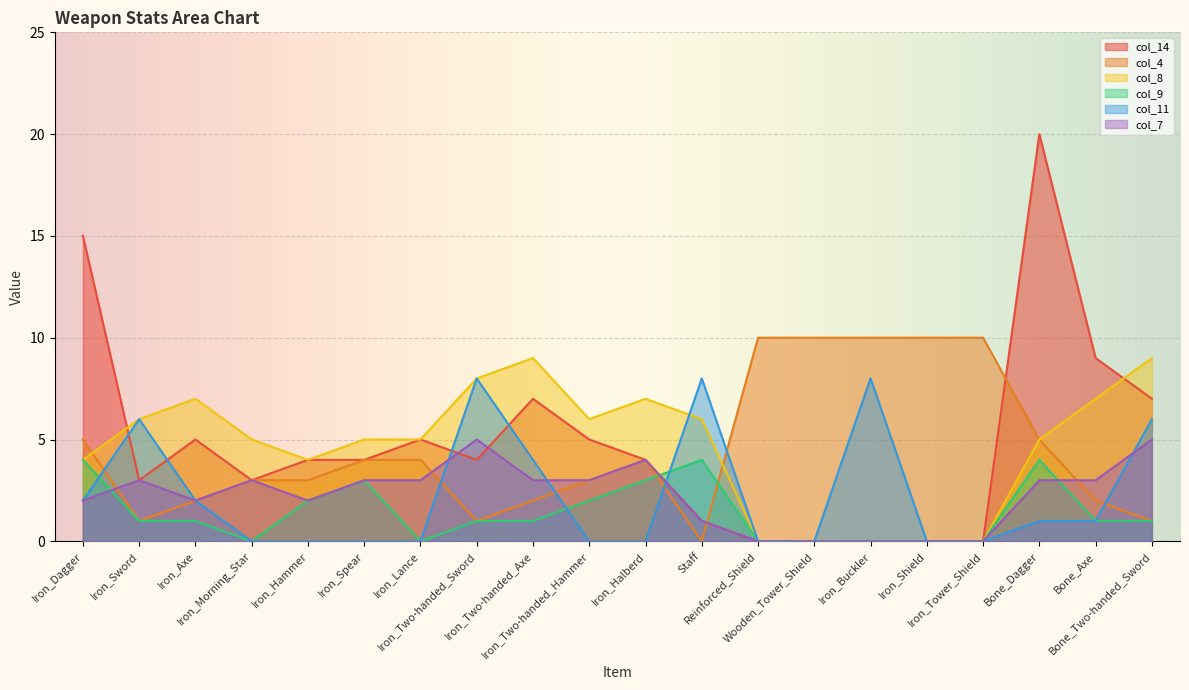

Which series changed the most between Iron_Lance and Bone_Axe?

col_14